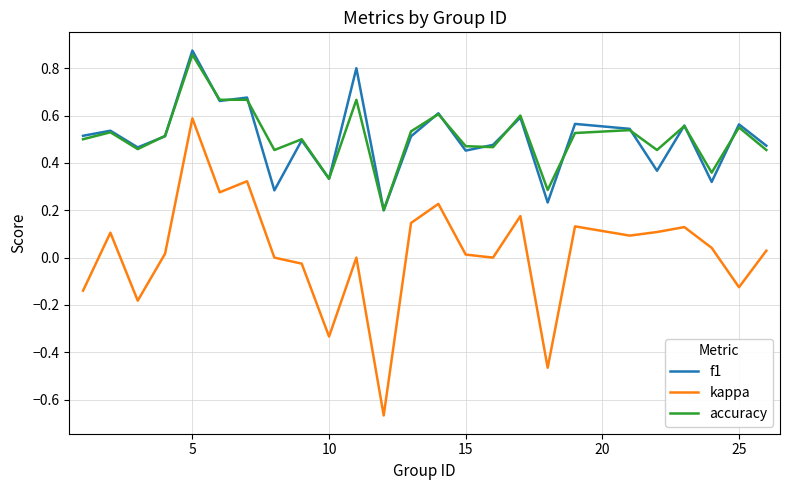

Which series has the largest range (max minus min)?

kappa